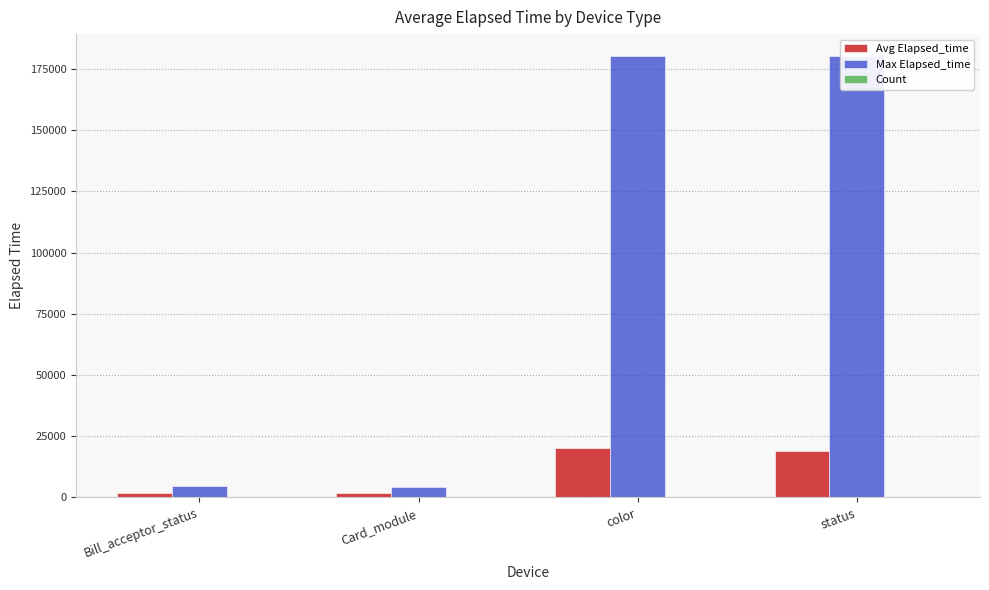

What is the value of the Max Elapsed_time bar at the 3rd from the left?

180179.0